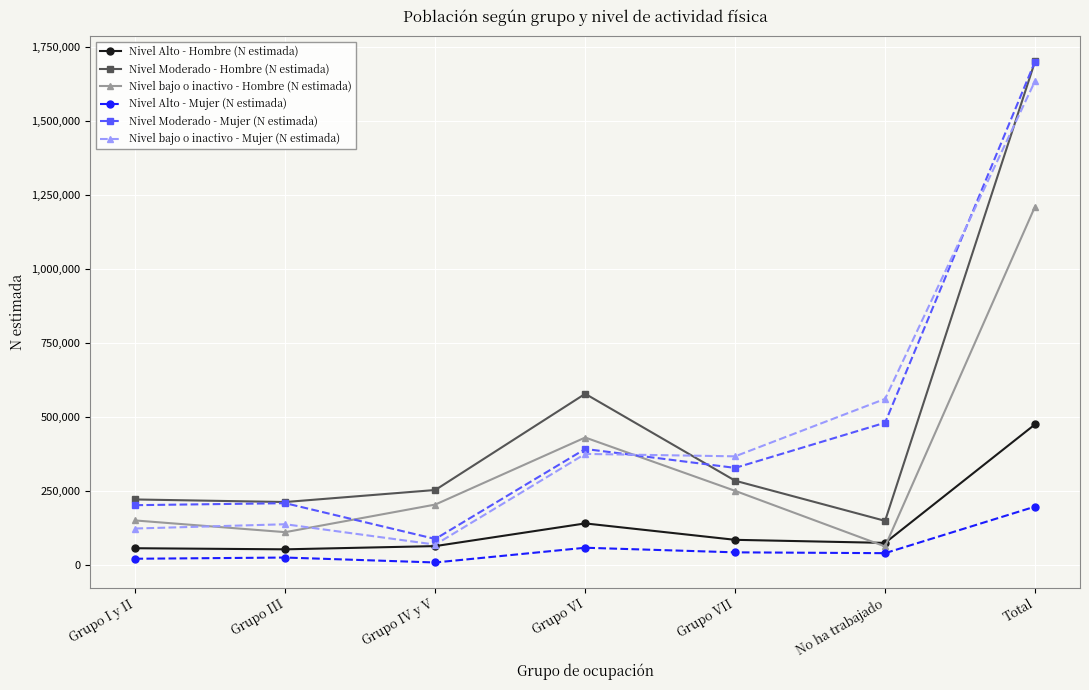

True or false: Nivel Alto - Hombre (N estimada) has a value of 56917 at Grupo I y II.

True